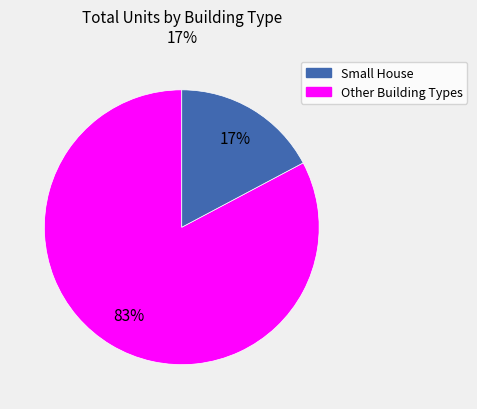

Does any single category account for the majority?

Yes